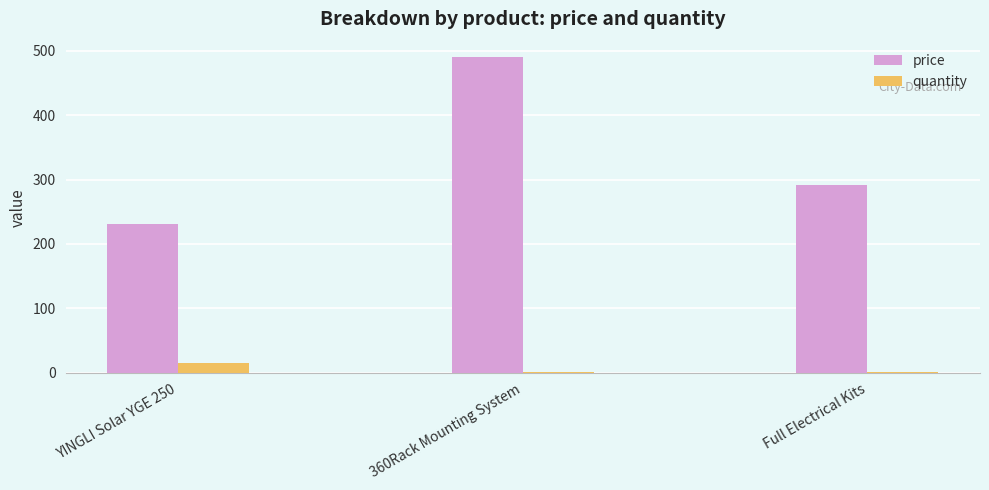

Is it true that price equals 391.9 at Full Electrical Kits?

False